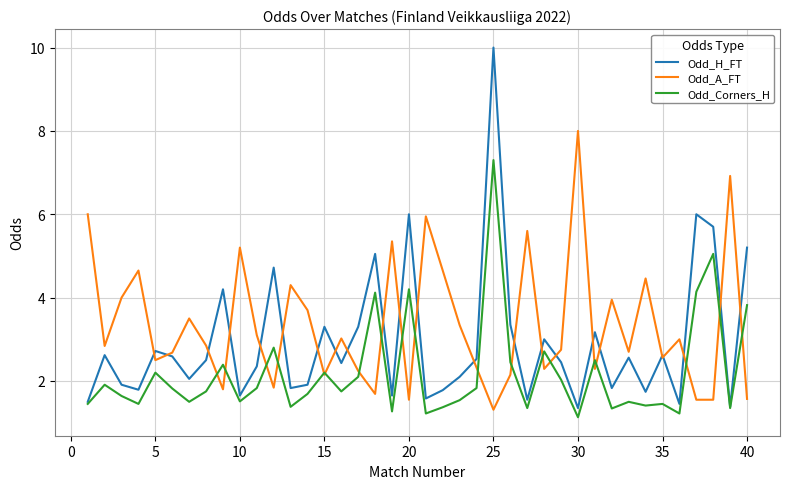

List the series in order of their overall mean, highest first.

Odd_A_FT, Odd_H_FT, Odd_Corners_H